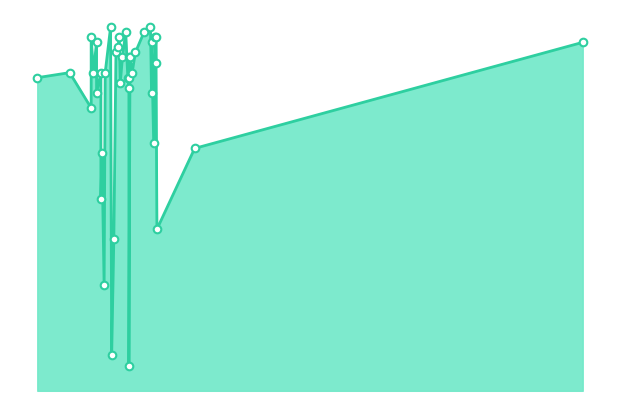

Approximately how many times larger is the value at 125 compared to 119?

1.0